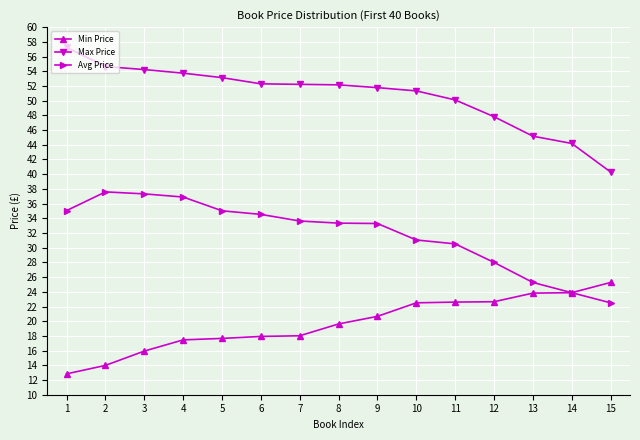

How many data points in Min Price are above 19?

8